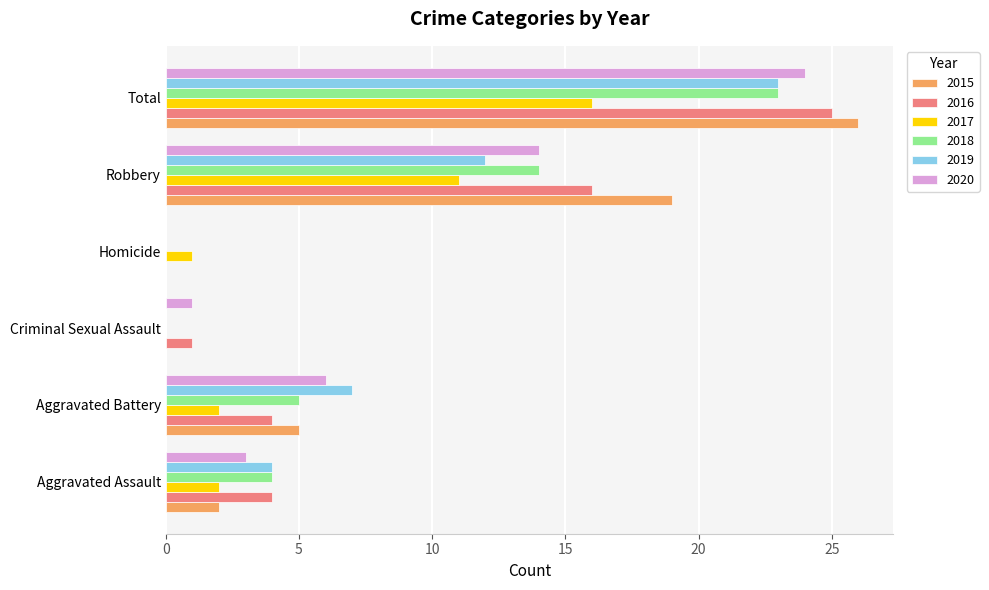

What is the sum of all 2017 values?

32